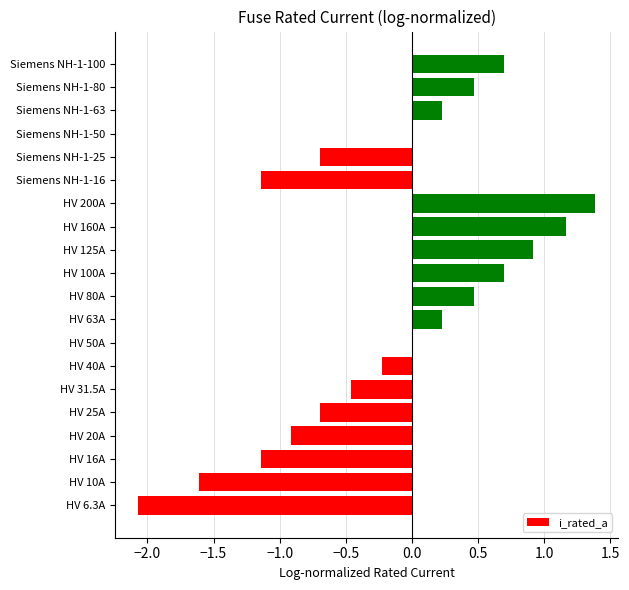

True or false: the data shows 1.6 at HV 125A.

False